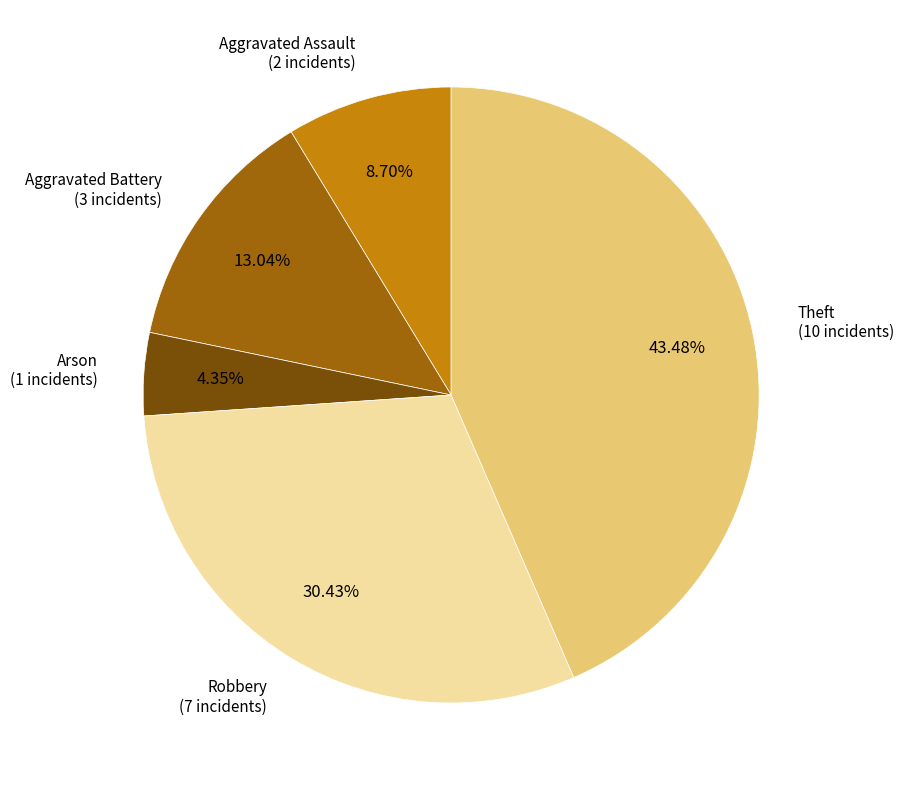

Is it true that Aggravated Battery is 7% of the pie?

False